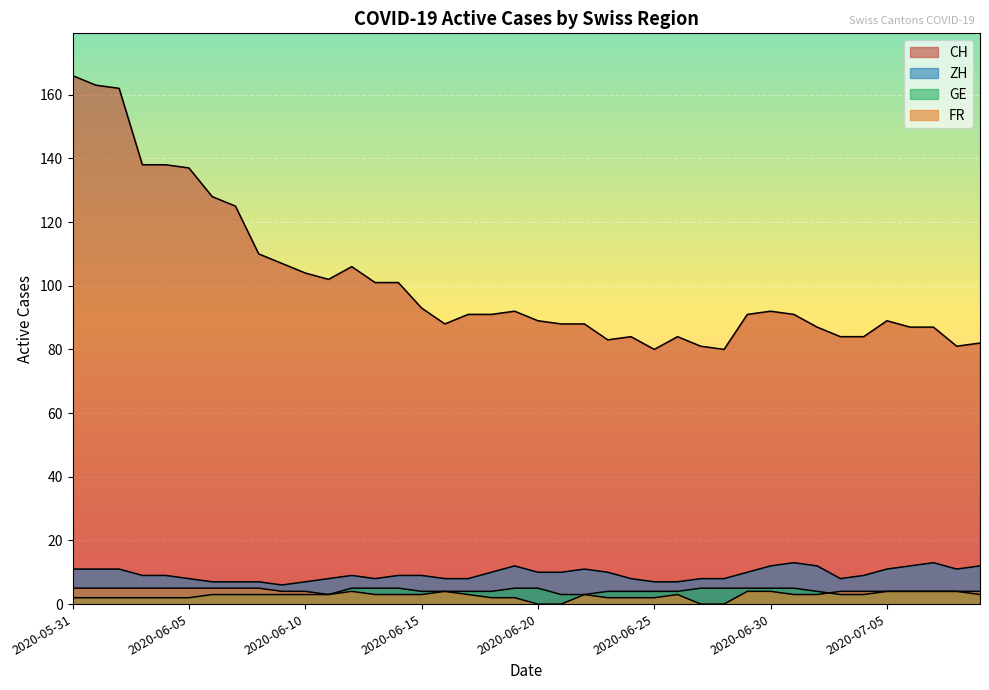

How many interior local valleys does the ZH series have?

4